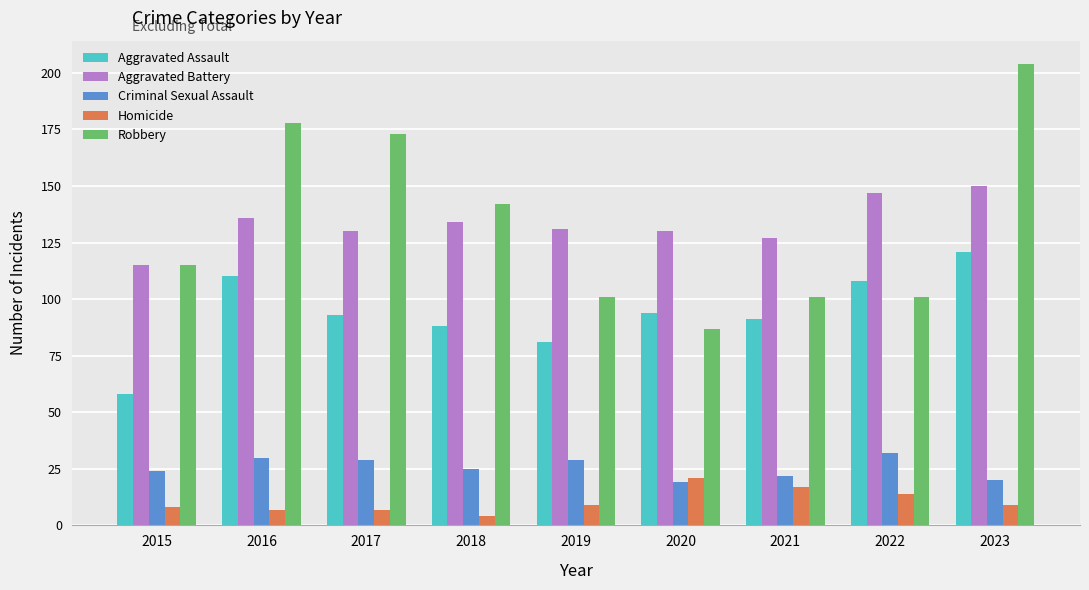

The value of Homicide at 2021 is 17. True or false?

True